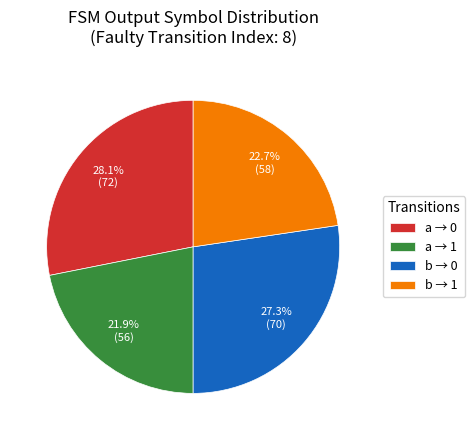

Does any single category account for the majority?

No